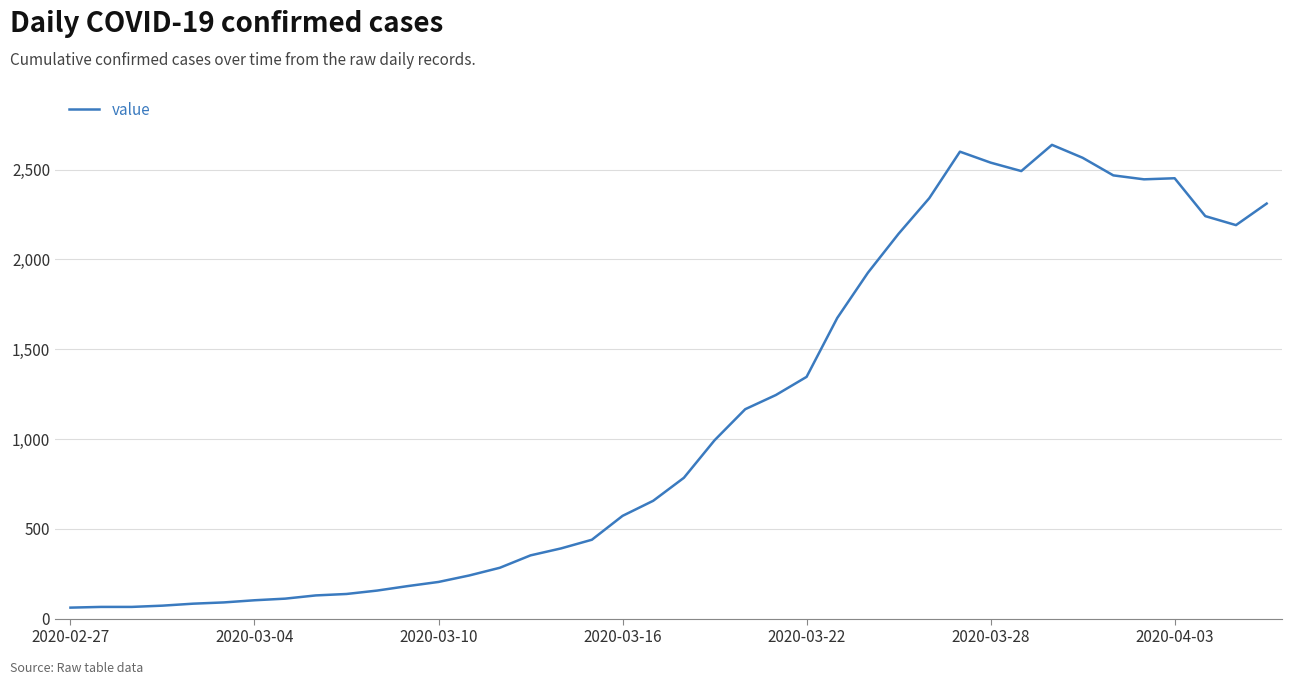

What is the maximum value shown in the chart?

2638